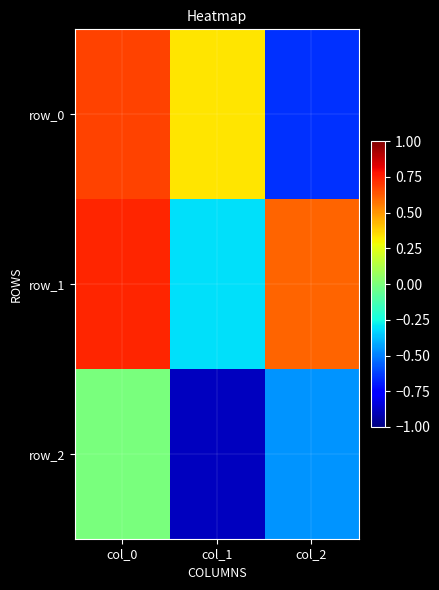

Is it true that row_0 equals -0.7 at col_2?

True